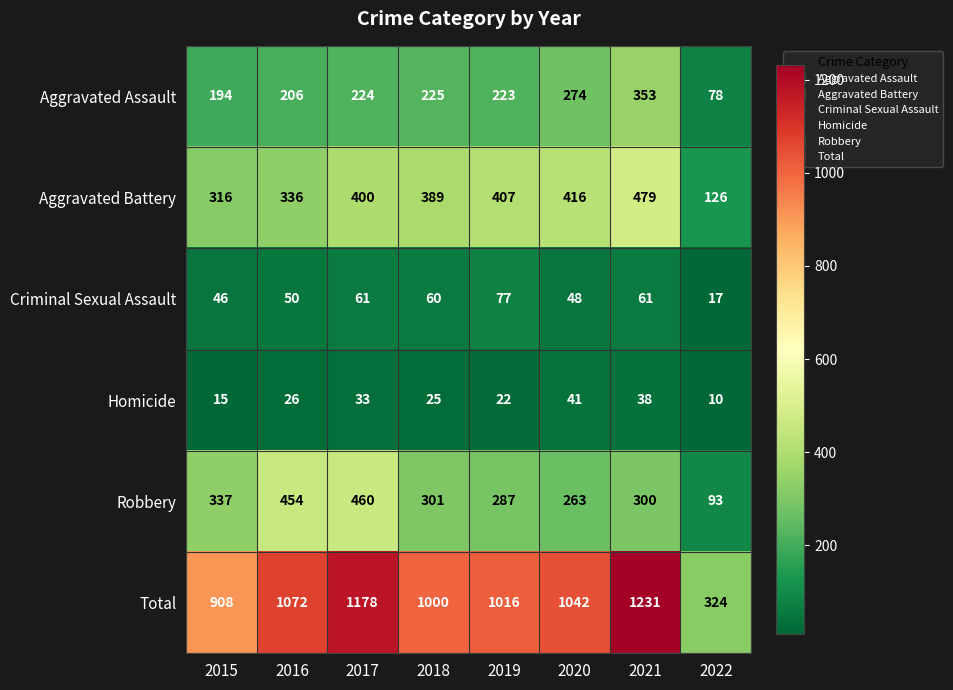

At how many categories does at least one series exceed 614?

7